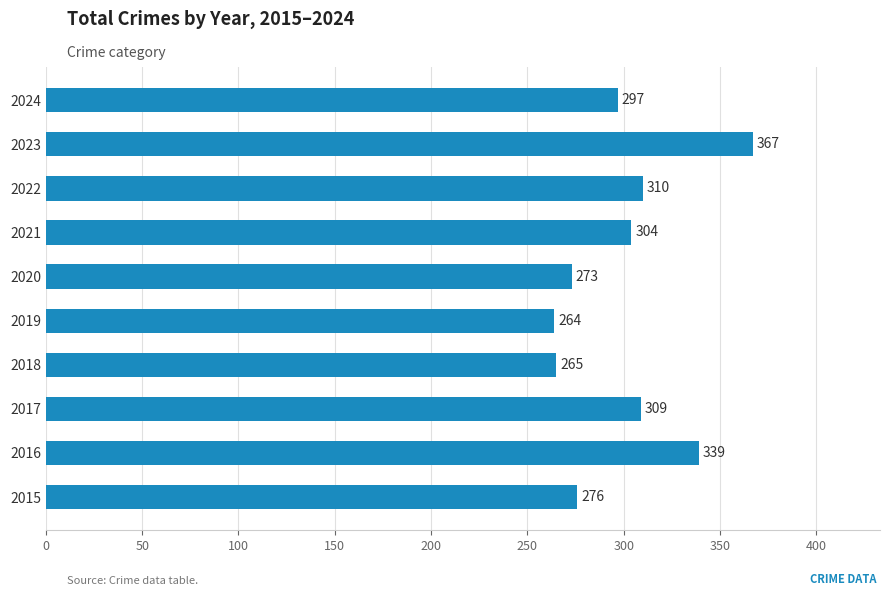

Which has a higher value, 2017 or 2018?

2017